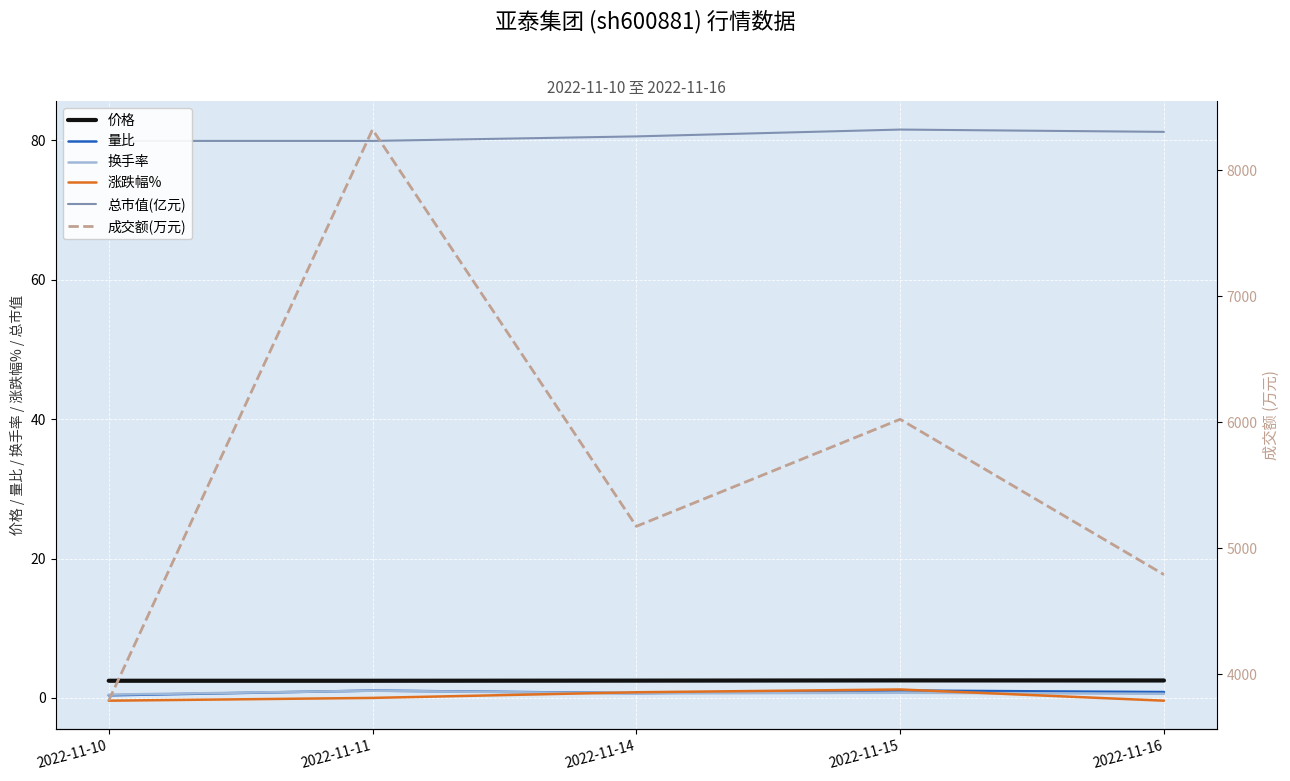

True or false: 价格 has more than 1 interior local peaks.

False